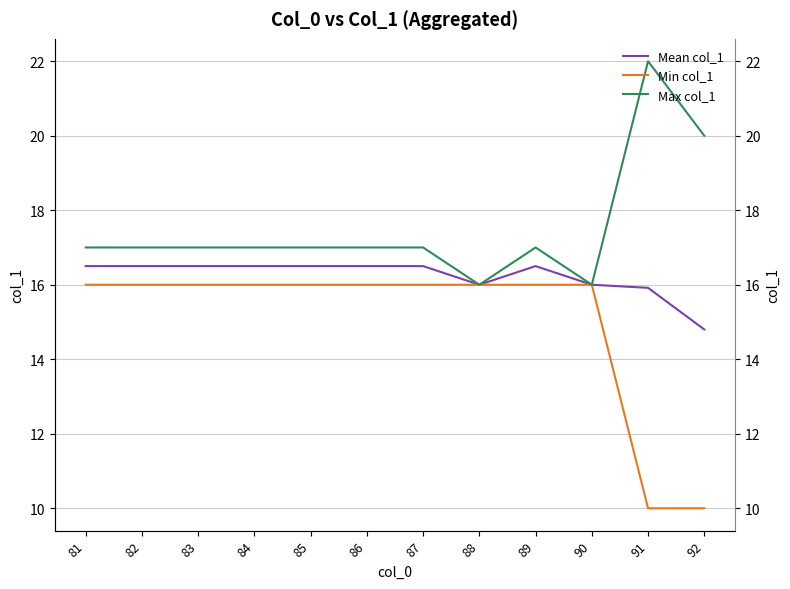

What are all the series names shown in the legend?

Mean col_1, Min col_1, Max col_1